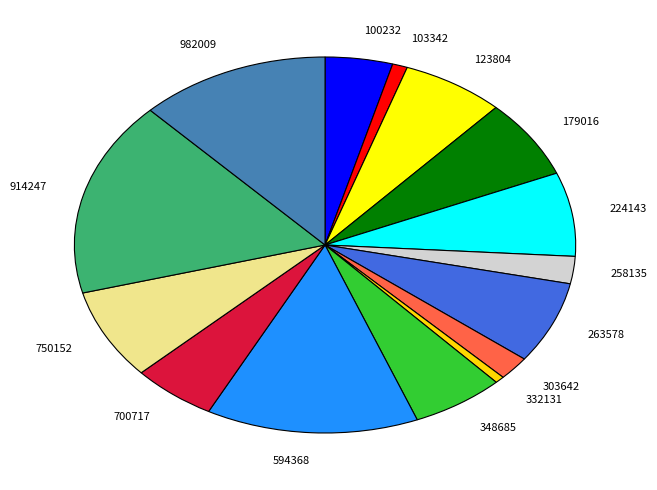

The 100232 slice represents 14% of the pie. True or false?

False